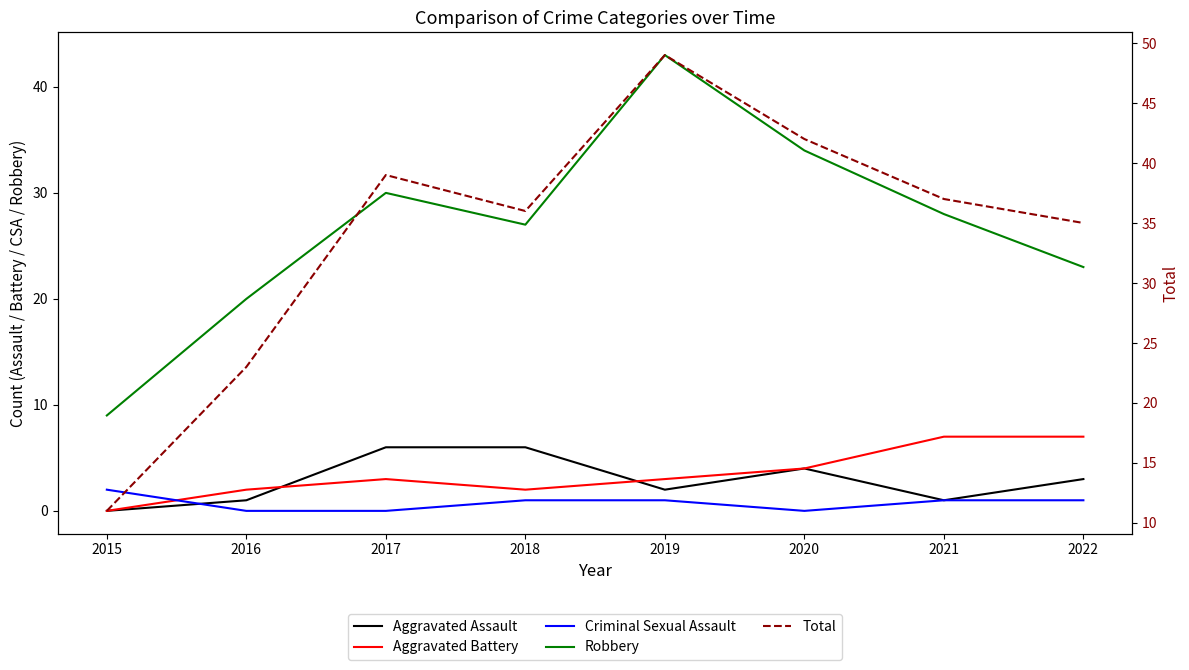

The Criminal Sexual Assault series shows 2 at 2021. True or false?

False